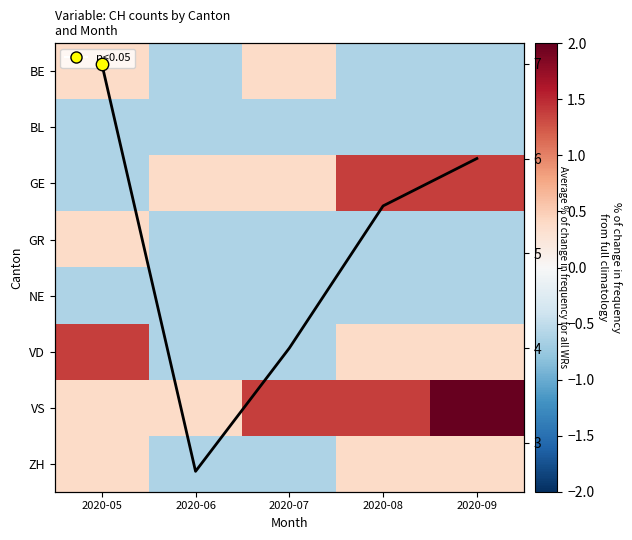

List the series in order of their peak value, lowest first.

BL, NE, BE, GR, ZH, GE, VD, VS, Average CH